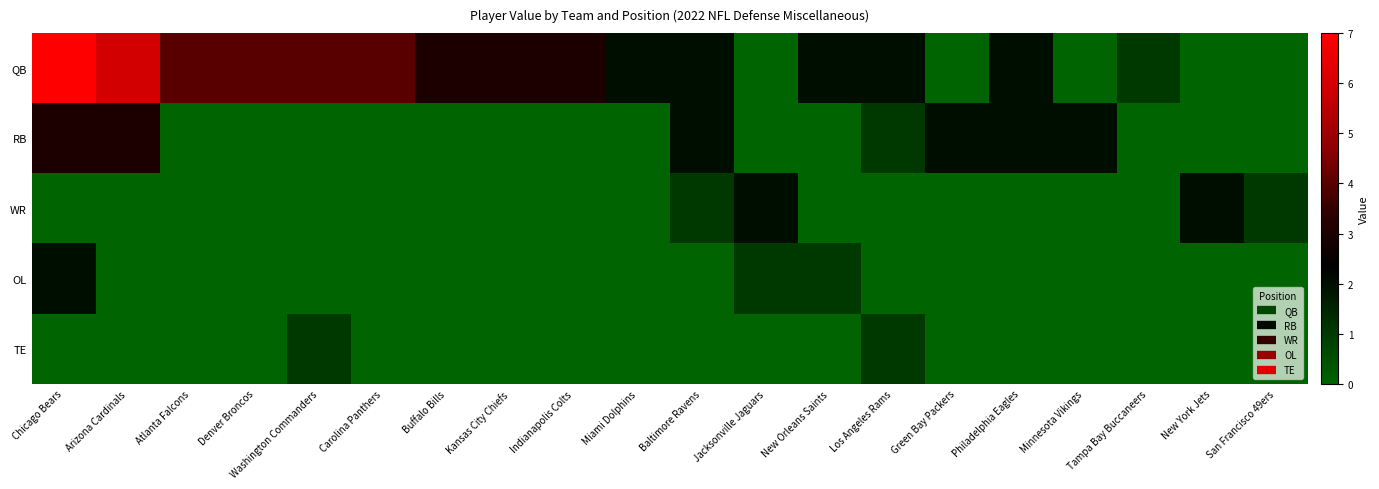

Which series has the largest range (max minus min)?

QB